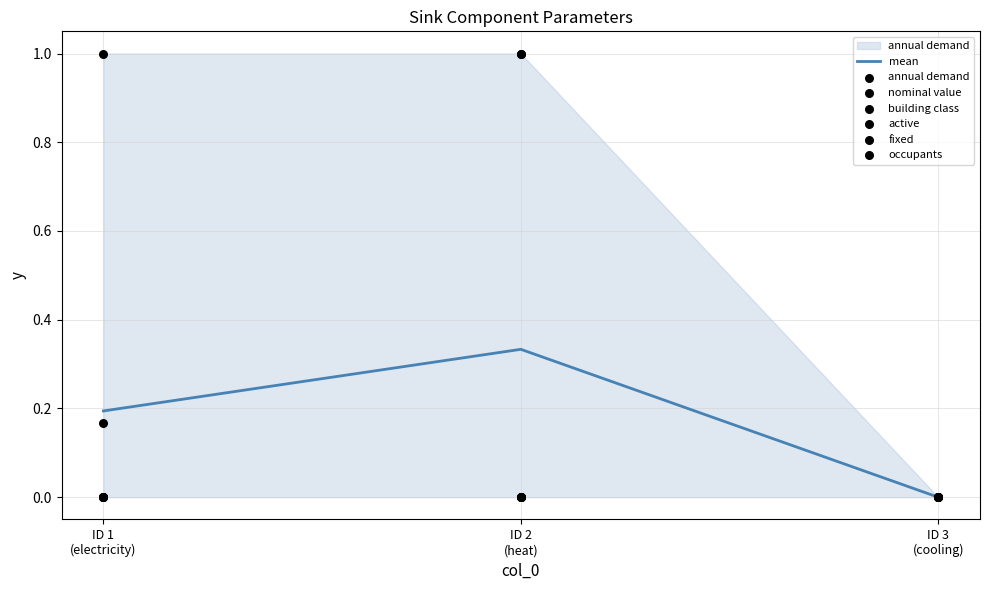

At how many categories does at least one series exceed 0?

2